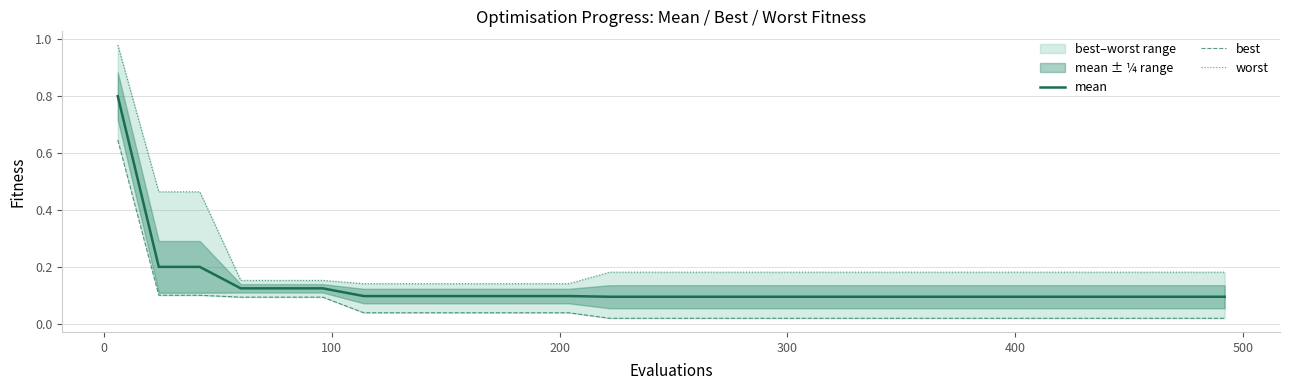

What are all the series names shown in the legend?

mean, best, worst